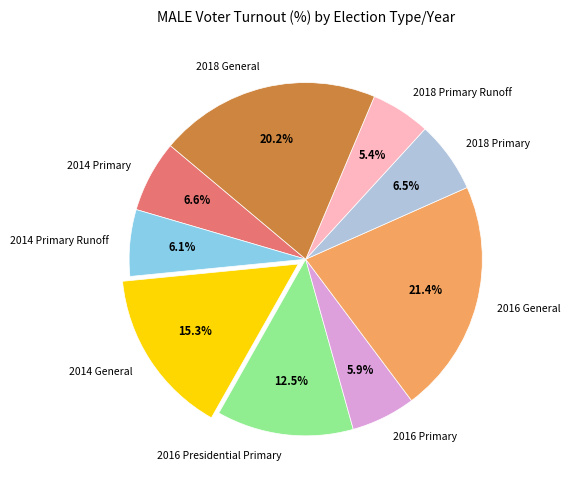

Is it true that 2016 Presidential Primary is 25% of the pie?

False